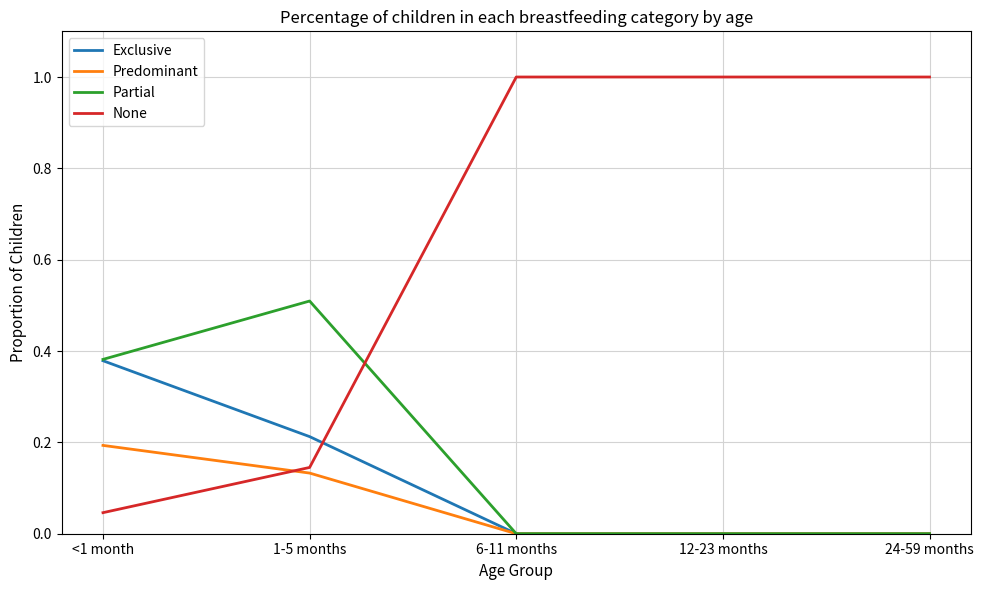

What is the difference between the highest and lowest values at <1 month?

0.3